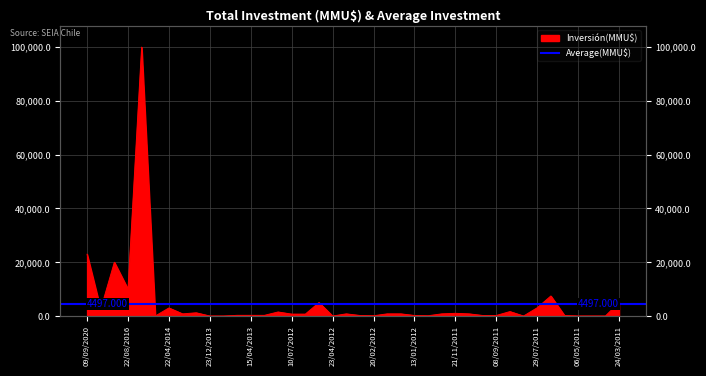

How many values are below 800?

20